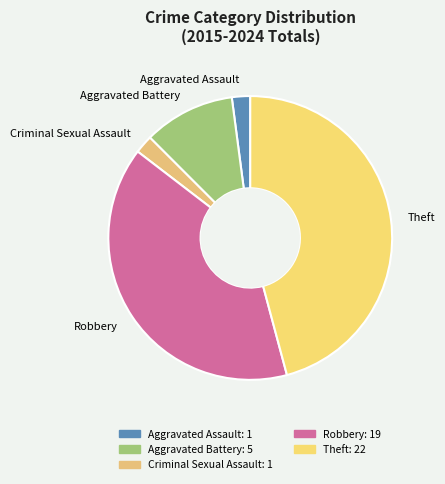

How many slices are in this pie chart?

5